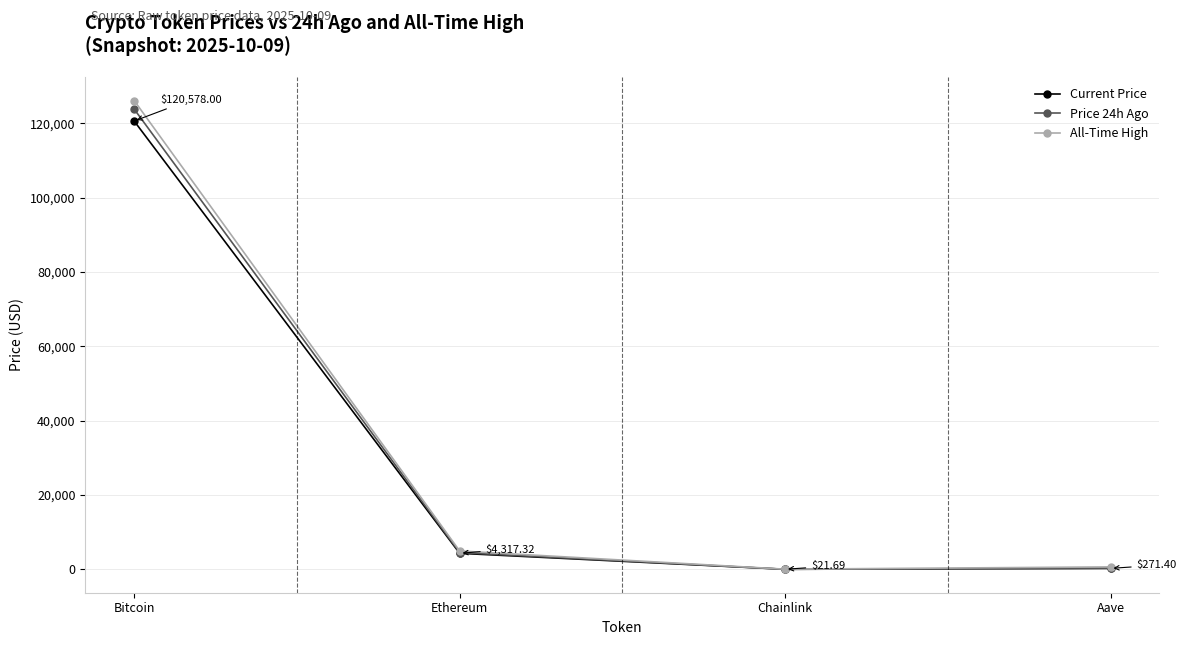

Read the Price 24h Ago value at Ethereum.

4532.7